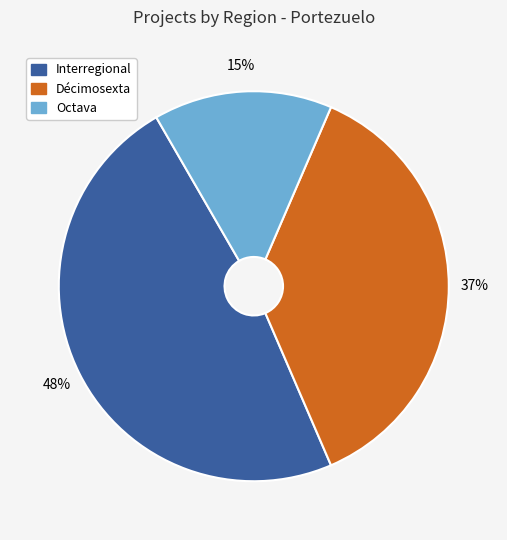

What percentage is the Décimosexta slice, to the nearest percent?

37%